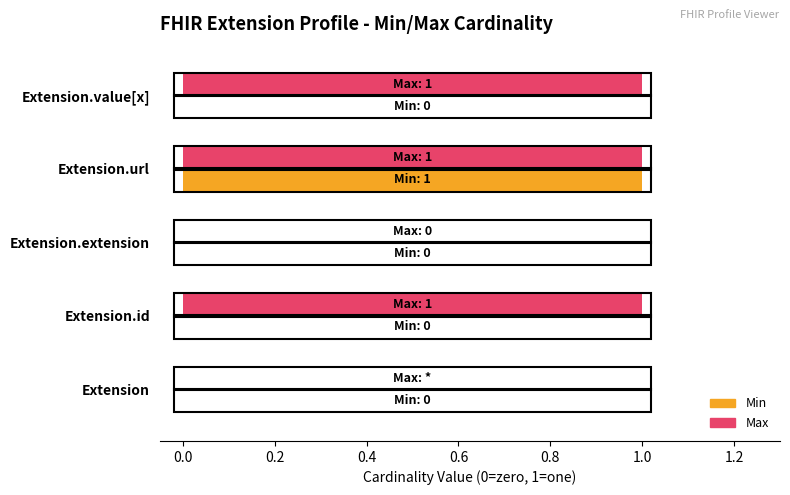

Is the value of Min at Extension.id greater than the value of Max at Extension.value[x]?

No